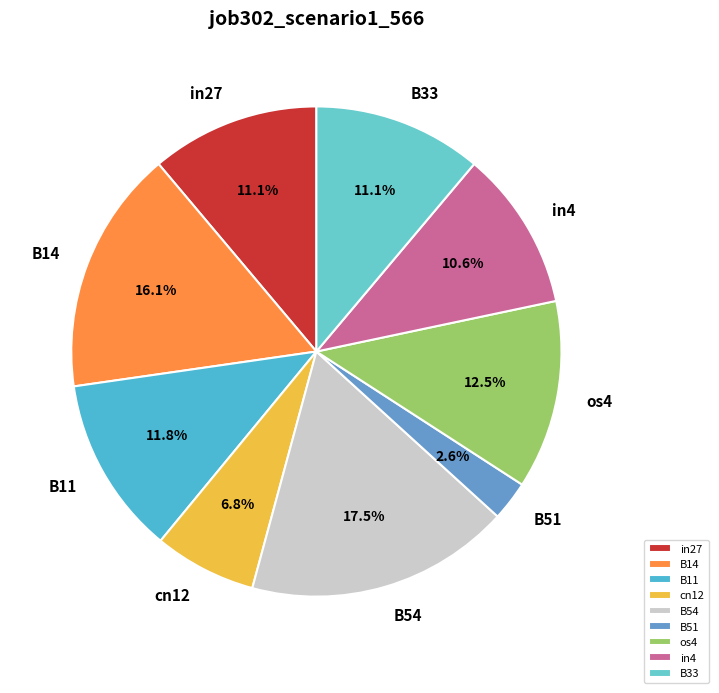

What percentage do cn12 and in27 together represent?

17.9%